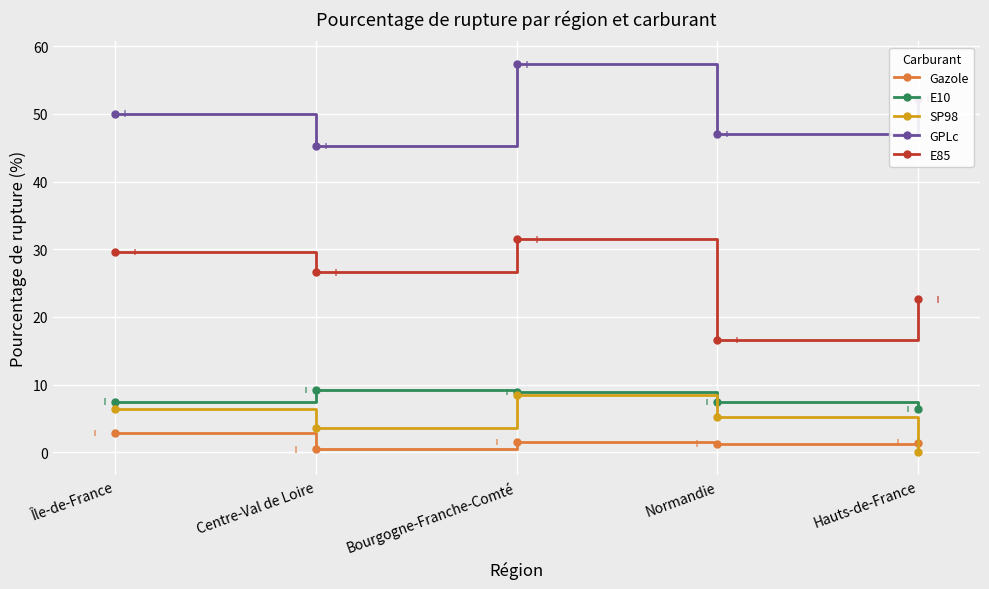

What position from the left is Centre-Val de Loire?

2